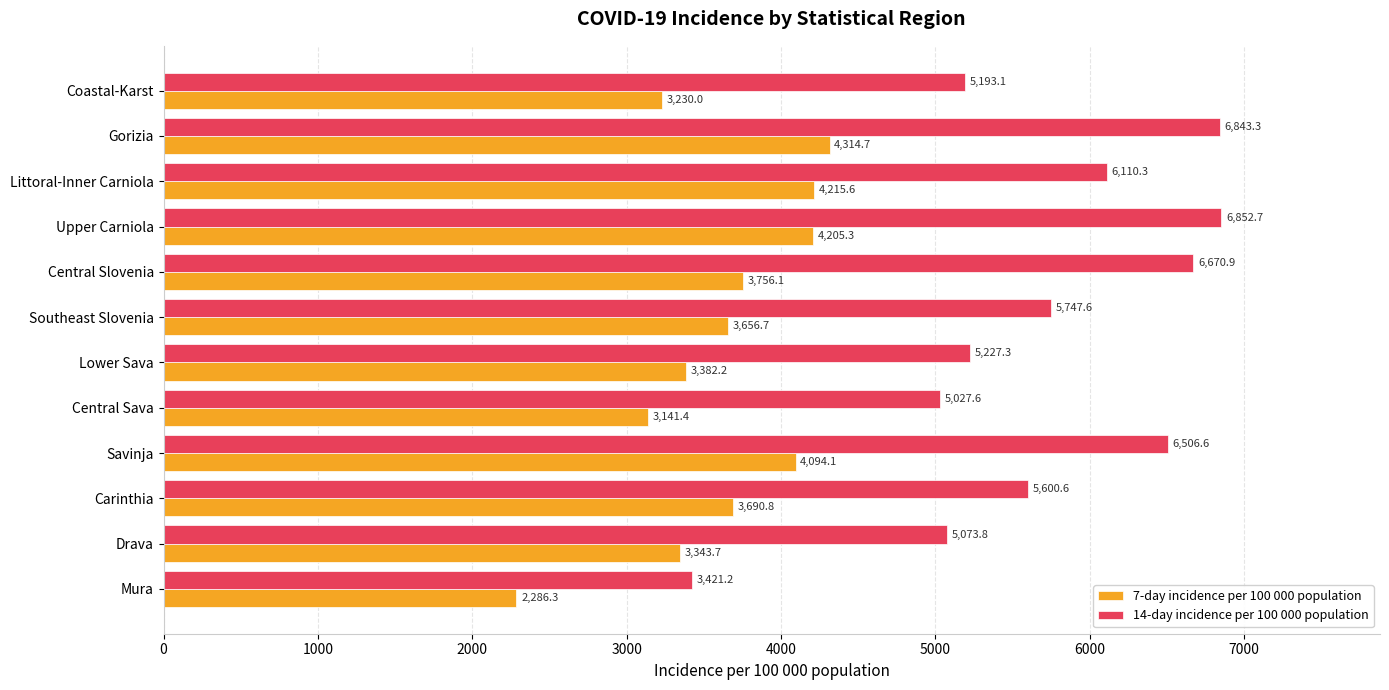

What is the spread (max minus min) of values at Southeast Slovenia?

2090.9